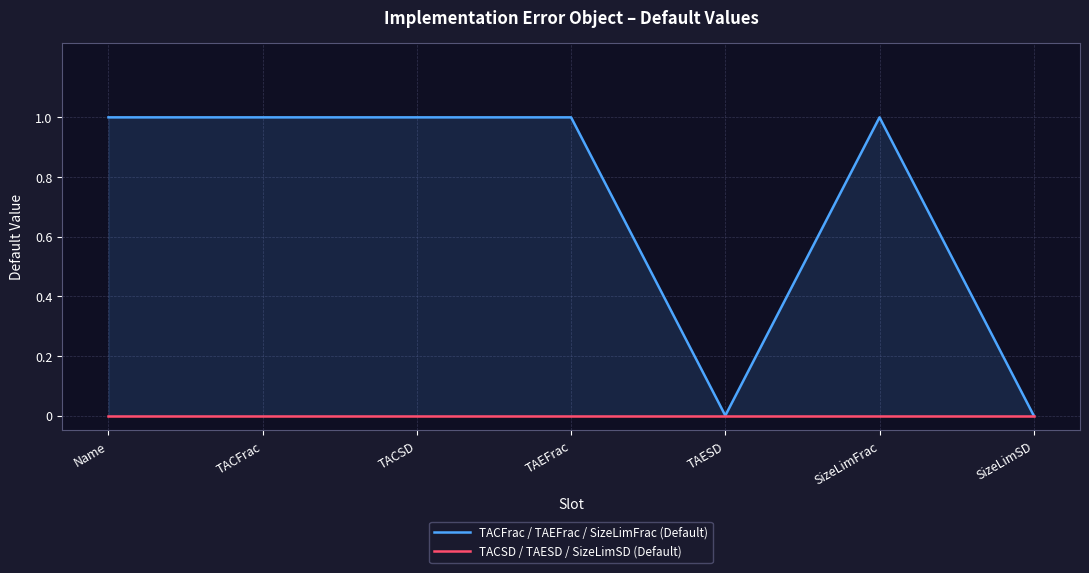

Where is TACSD / TAESD / SizeLimSD (Default) nearest to the value 0?

Name